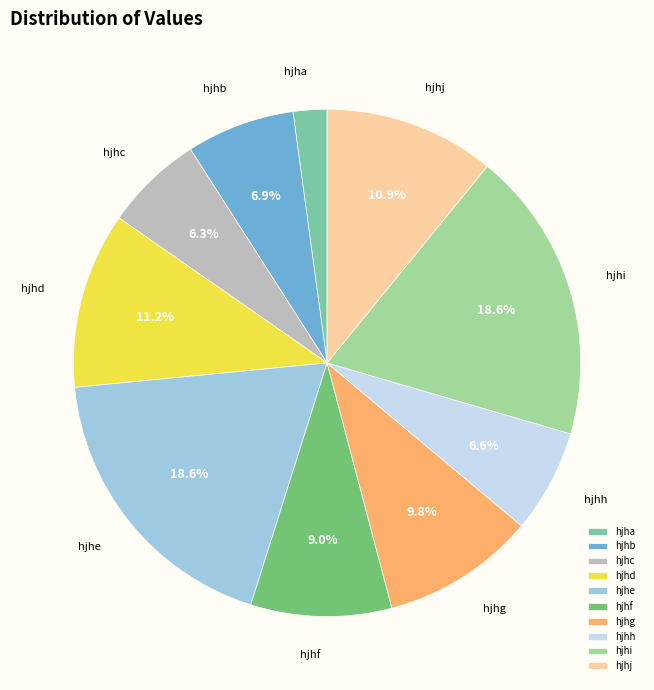

What portion of the pie excludes hjhd?

88.8%